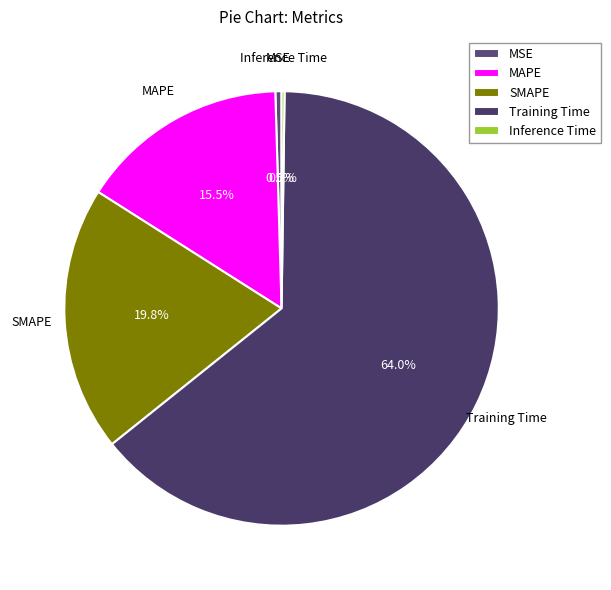

Is there any slice that represents more than half of the pie?

Yes